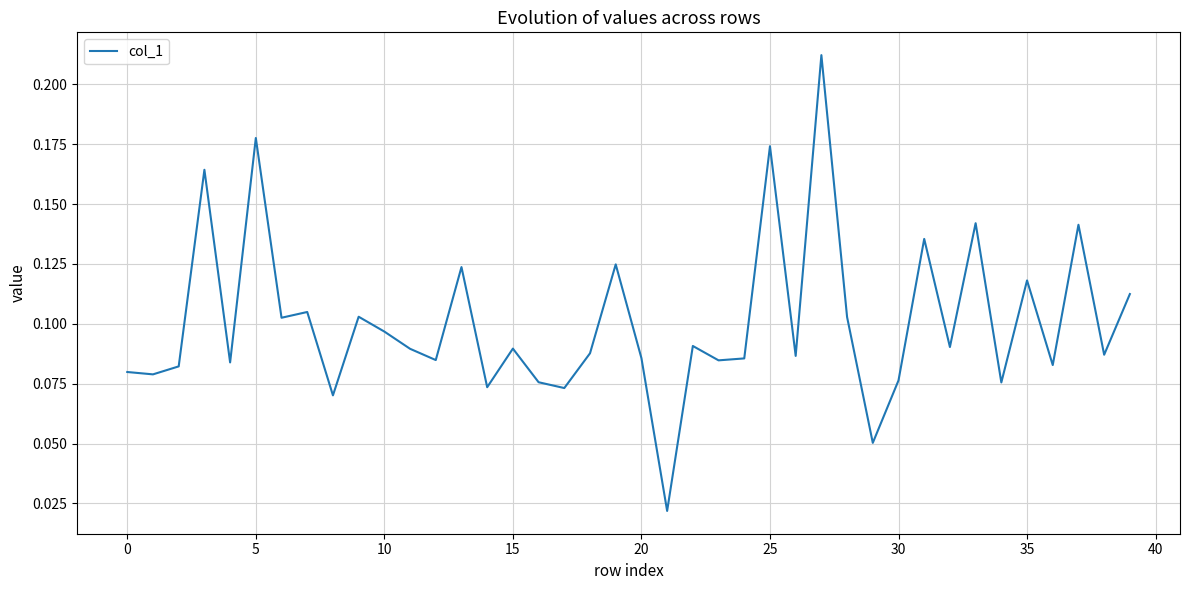

Which category has the highest value across all series?

27